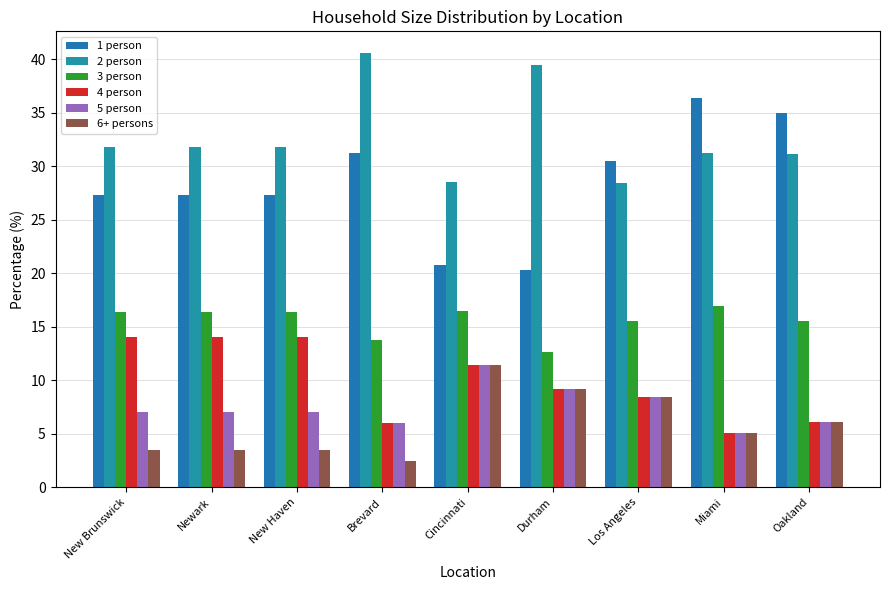

What is the total value across all series at Durham?

100.0